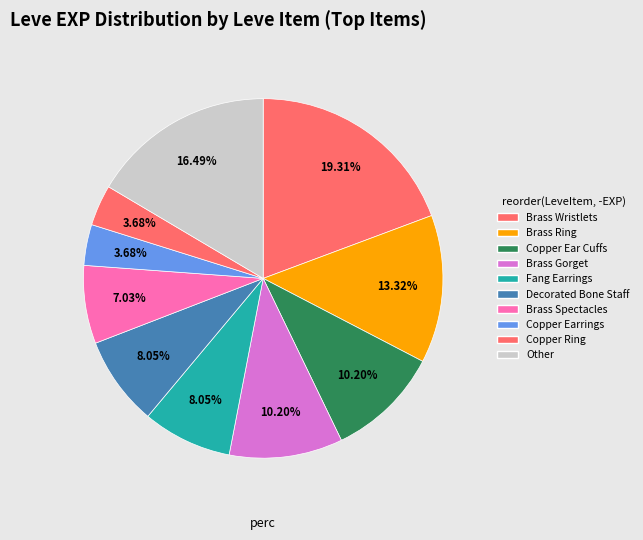

Count the number of slices in the pie.

10